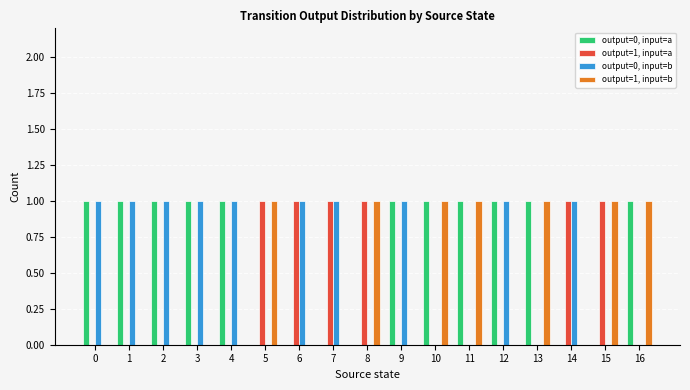

How many output=0, input=b values are between 0 and 1?

17